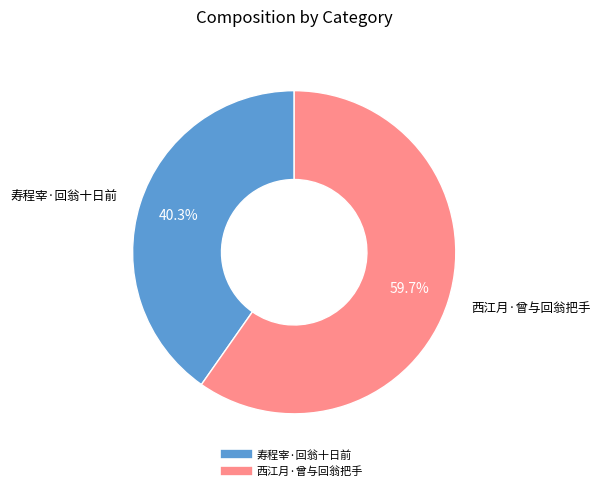

Which has a higher value, 西江月·曾与回翁把手 or 寿程宰·回翁十日前?

西江月·曾与回翁把手